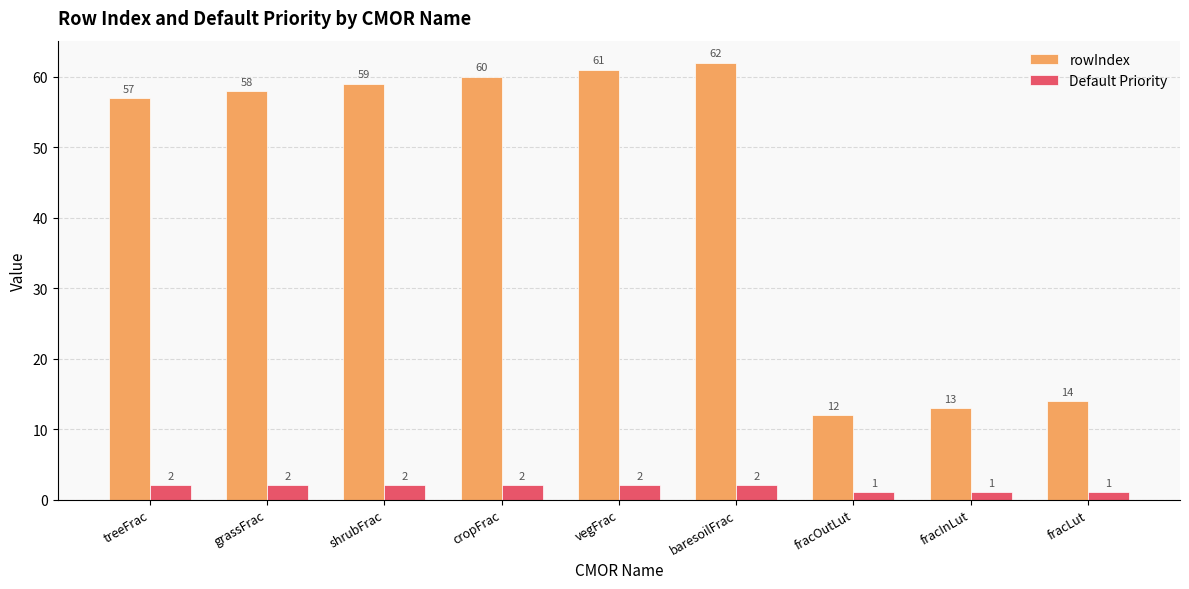

Reading right to left, extract all data points from this chart.

rowIndex: fracLut=14	fracInLut=13	fracOutLut=12	baresoilFrac=62	vegFrac=61	cropFrac=60	shrubFrac=59	grassFrac=58	treeFrac=57
Default Priority: fracLut=1	fracInLut=1	fracOutLut=1	baresoilFrac=2	vegFrac=2	cropFrac=2	shrubFrac=2	grassFrac=2	treeFrac=2